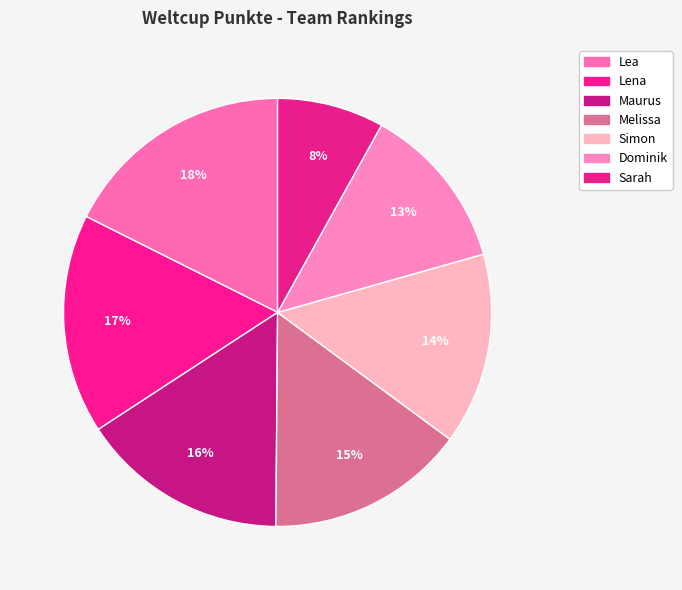

What percentage is NOT represented by Melissa?

85.0%